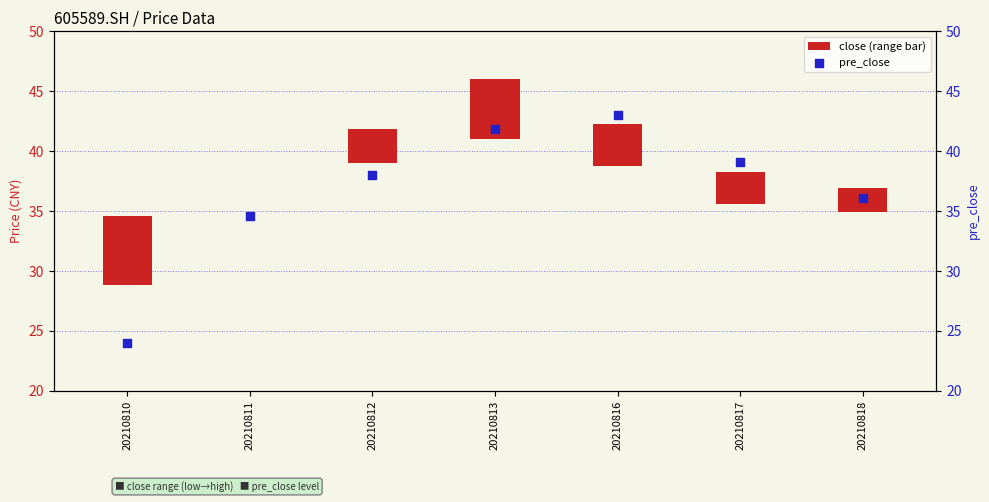

Which series reaches the maximum Y coordinate?

pre_close